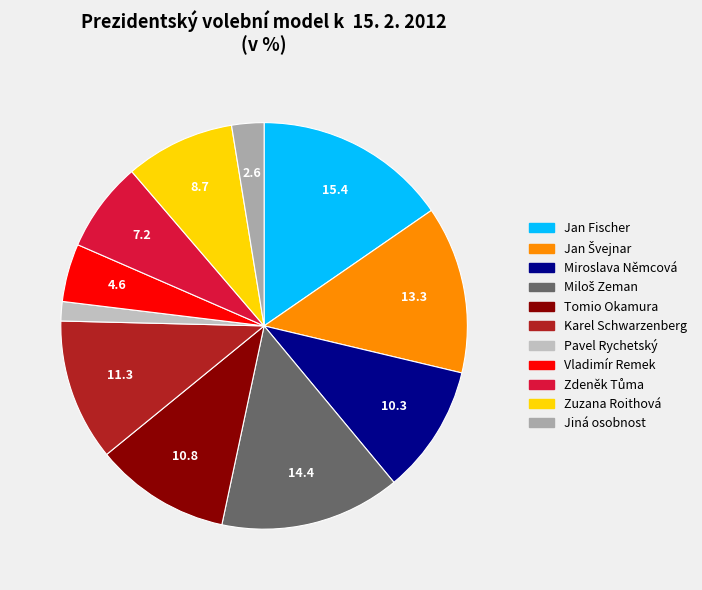

To the nearest percent, what is the difference between the largest and smallest slice percentages?

14%